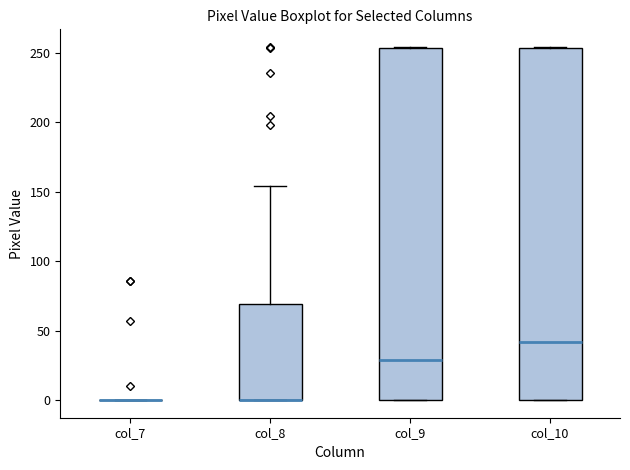

Where does the median line of the box for col_9 sit on the y-axis? The values are not printed on the chart, so give them approximately, as read against the axis.

30